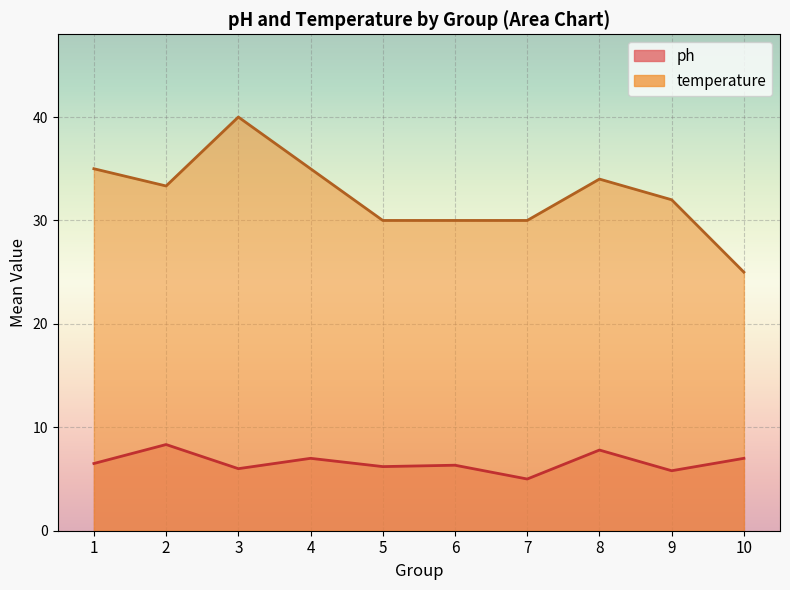

At 2, list the series in order from largest to smallest.

temperature, ph